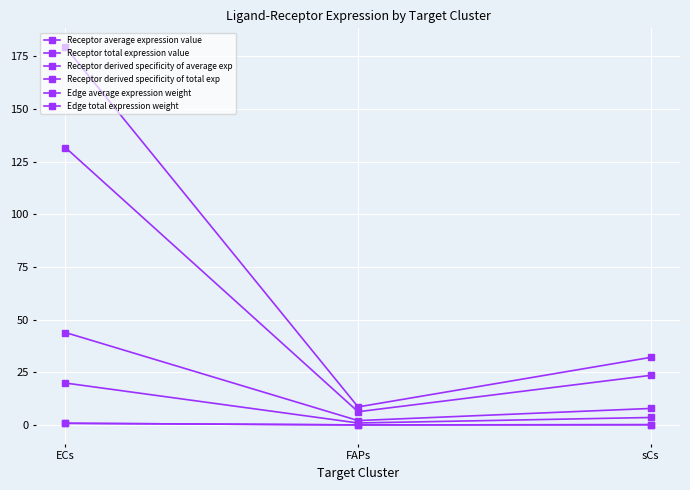

Is this an area chart (filled region under the line)?

No